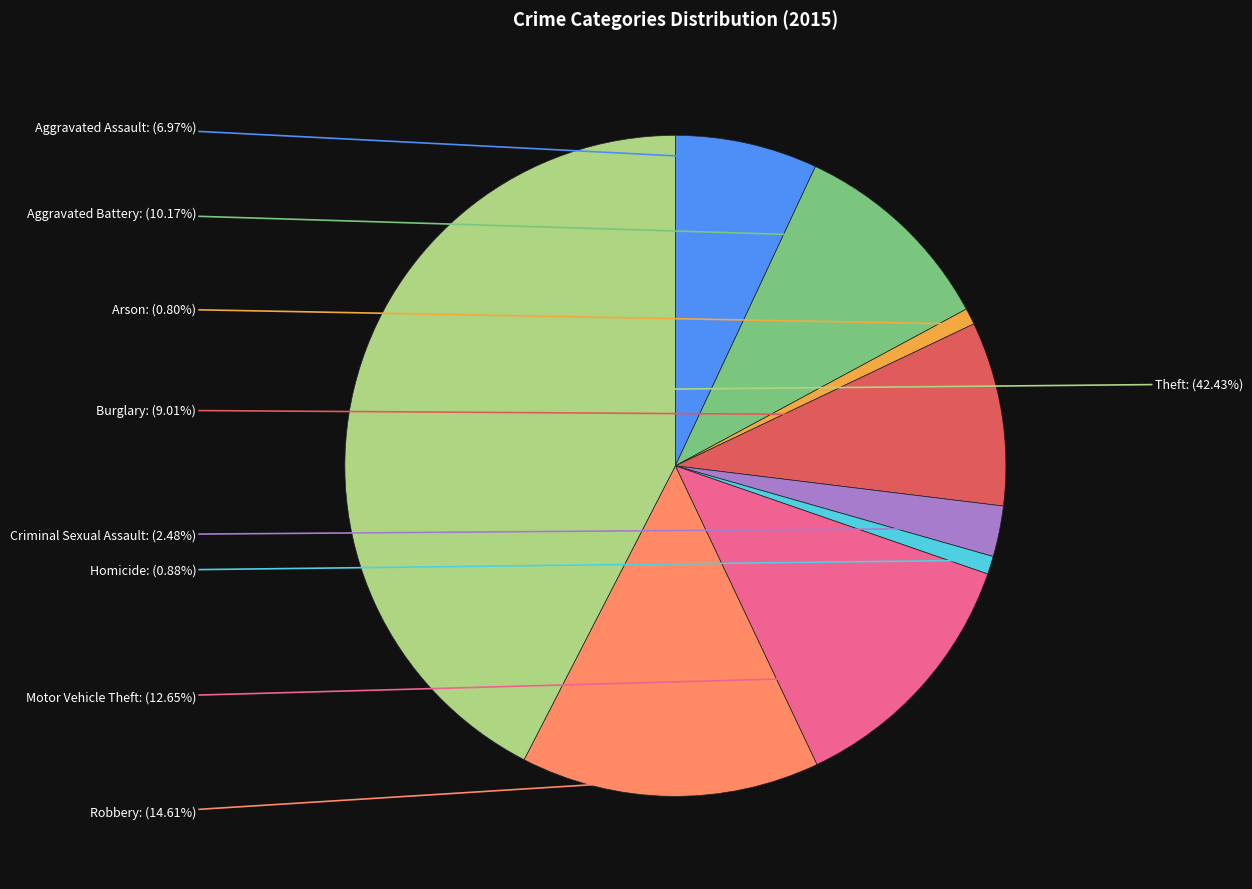

How many slices are in this pie chart?

9